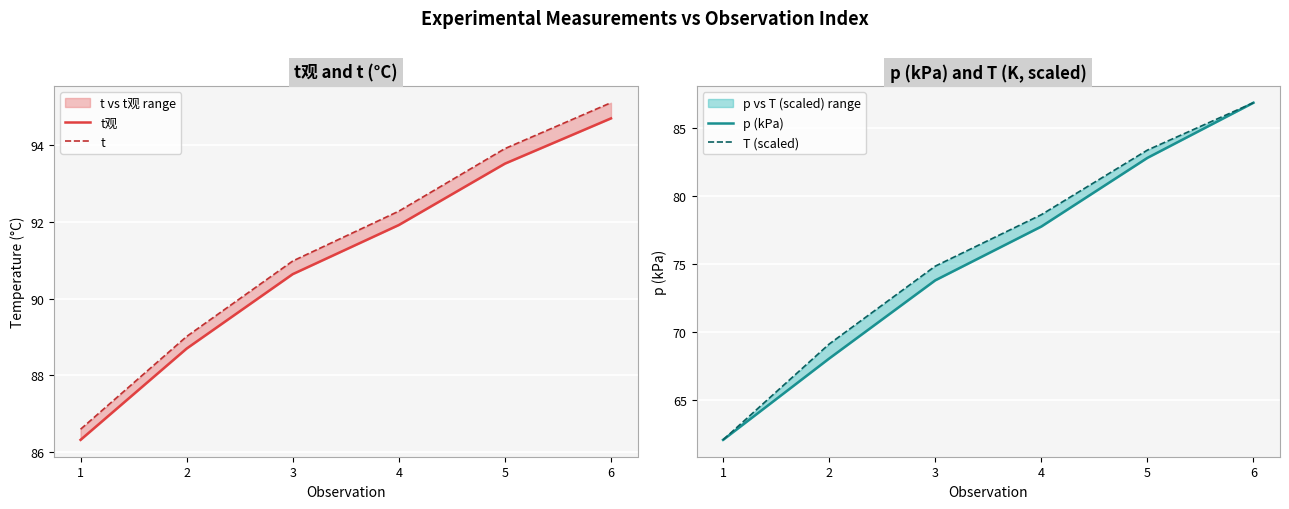

What is the sum of the T (scaled) values at 4 and 1?

140.7